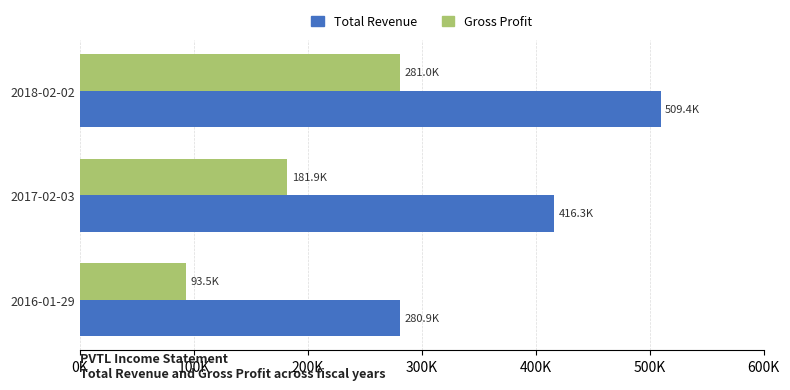

What are all the series names shown in the legend?

Total Revenue, Gross Profit